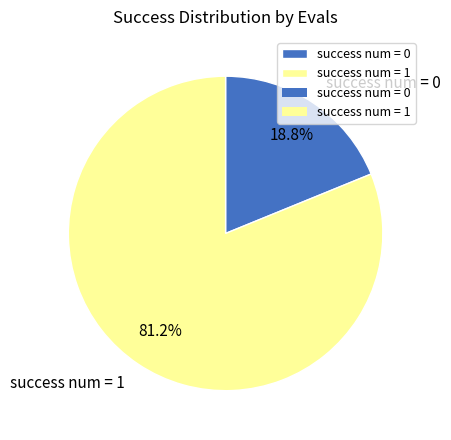

What is the majority slice?

success num = 1